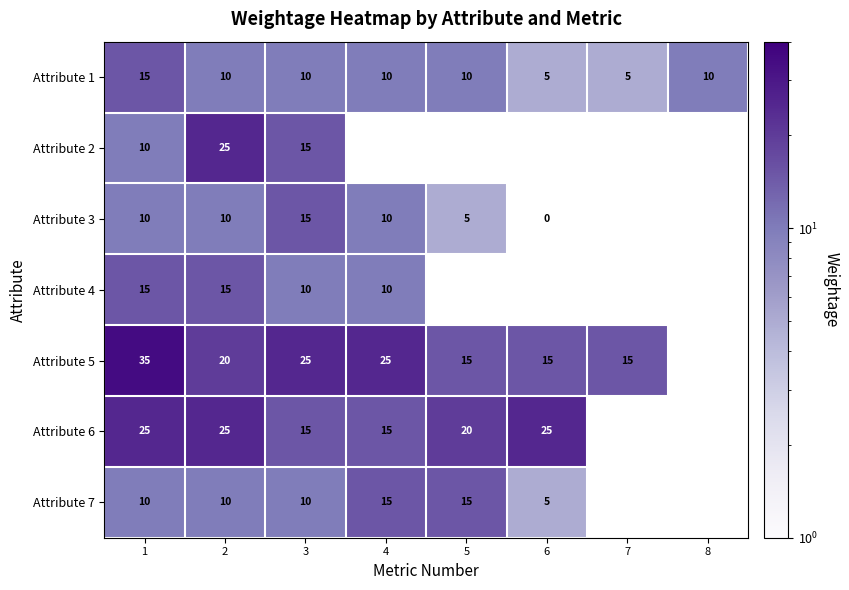

Which label corresponds to the largest value in the chart?

1